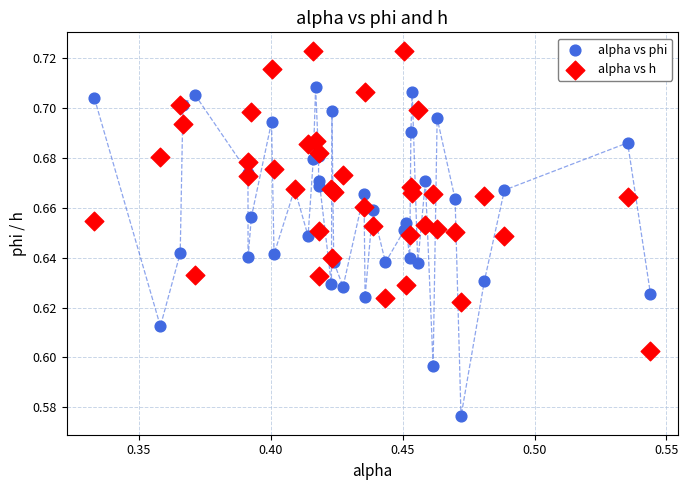

Which series contains the lowest Y value?

alpha vs phi